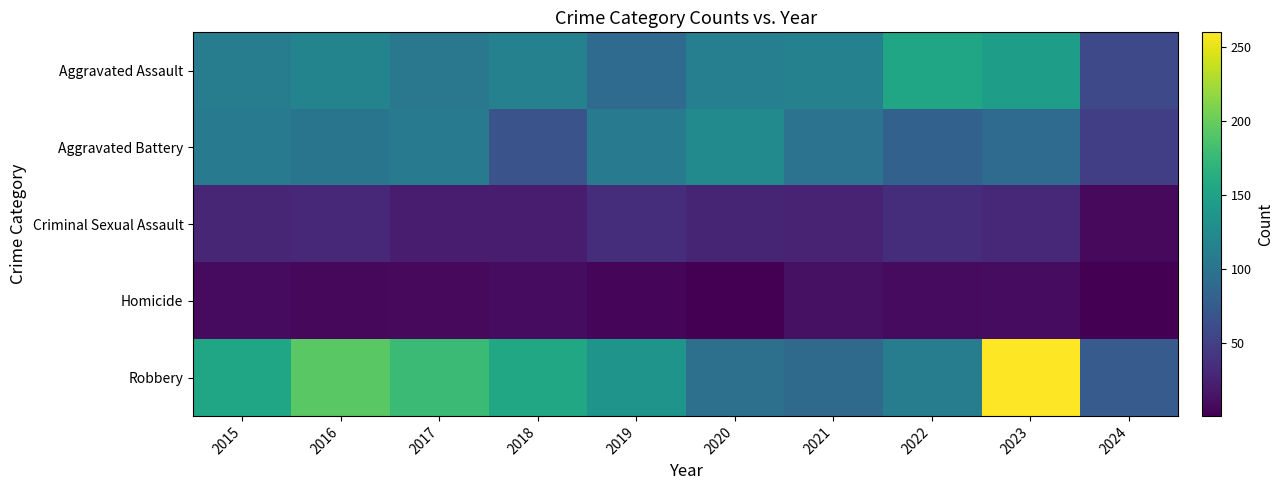

Which series changed the most between 2022 and 2024?

Aggravated Assault